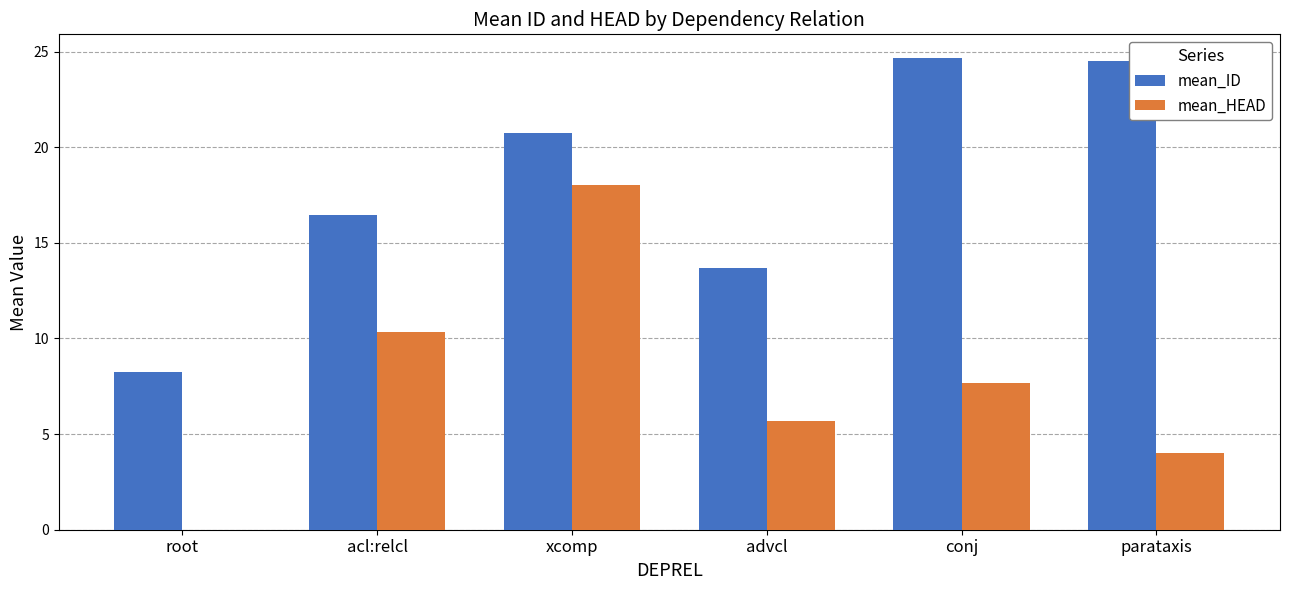

What value does the mean_HEAD series have at parataxis?

4.0